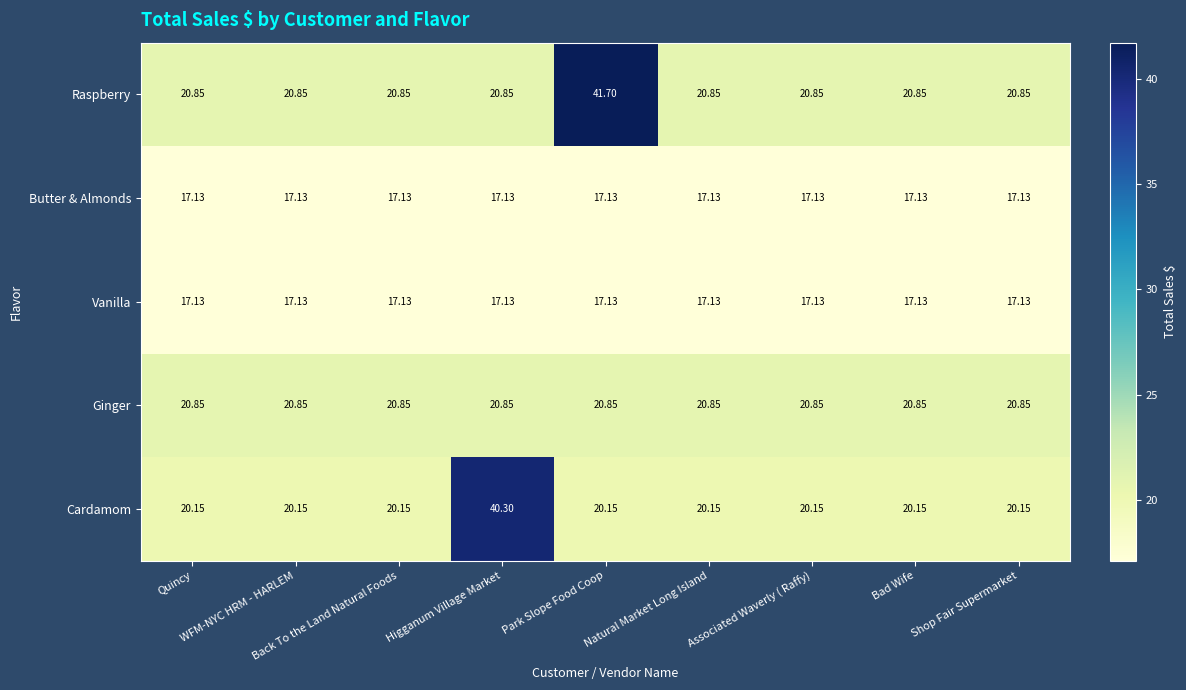

Which series has the largest range (max minus min)?

Raspberry